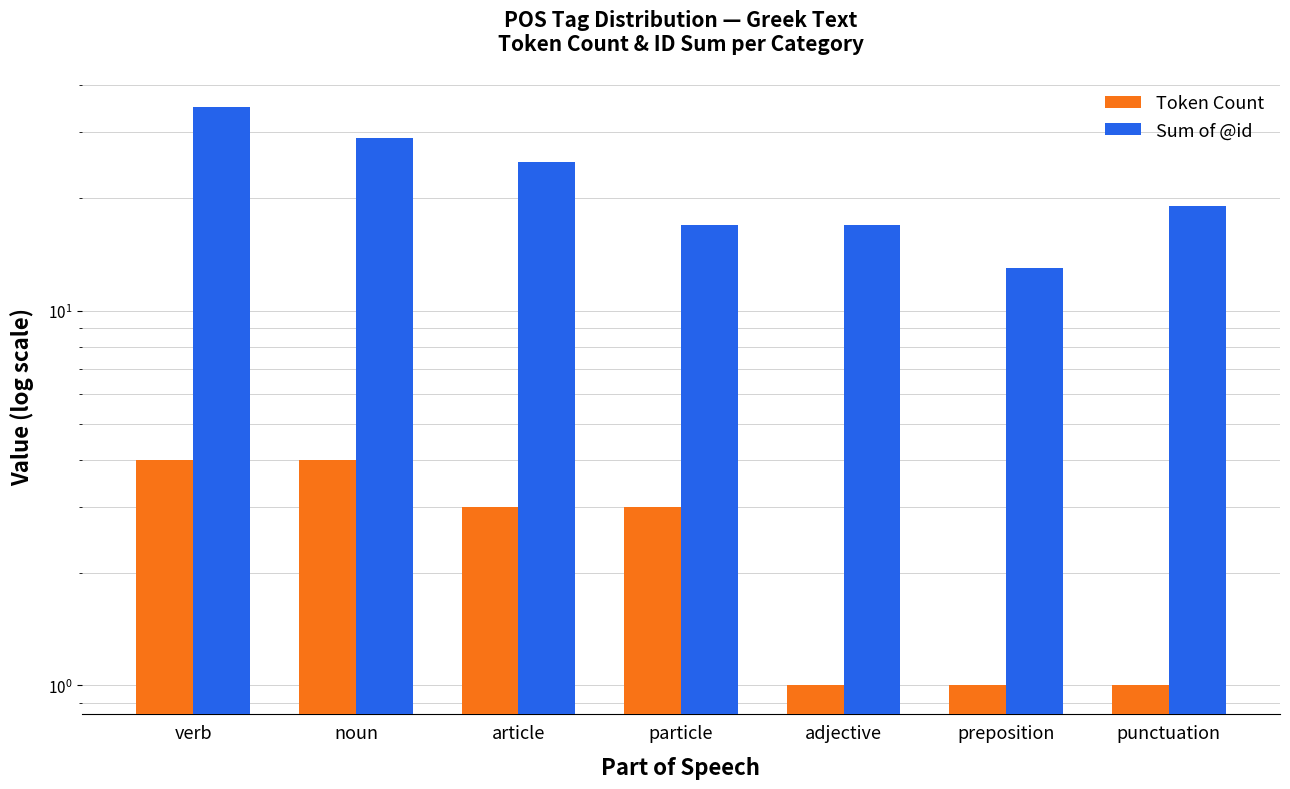

Which series has the largest range (max minus min)?

Sum of @id